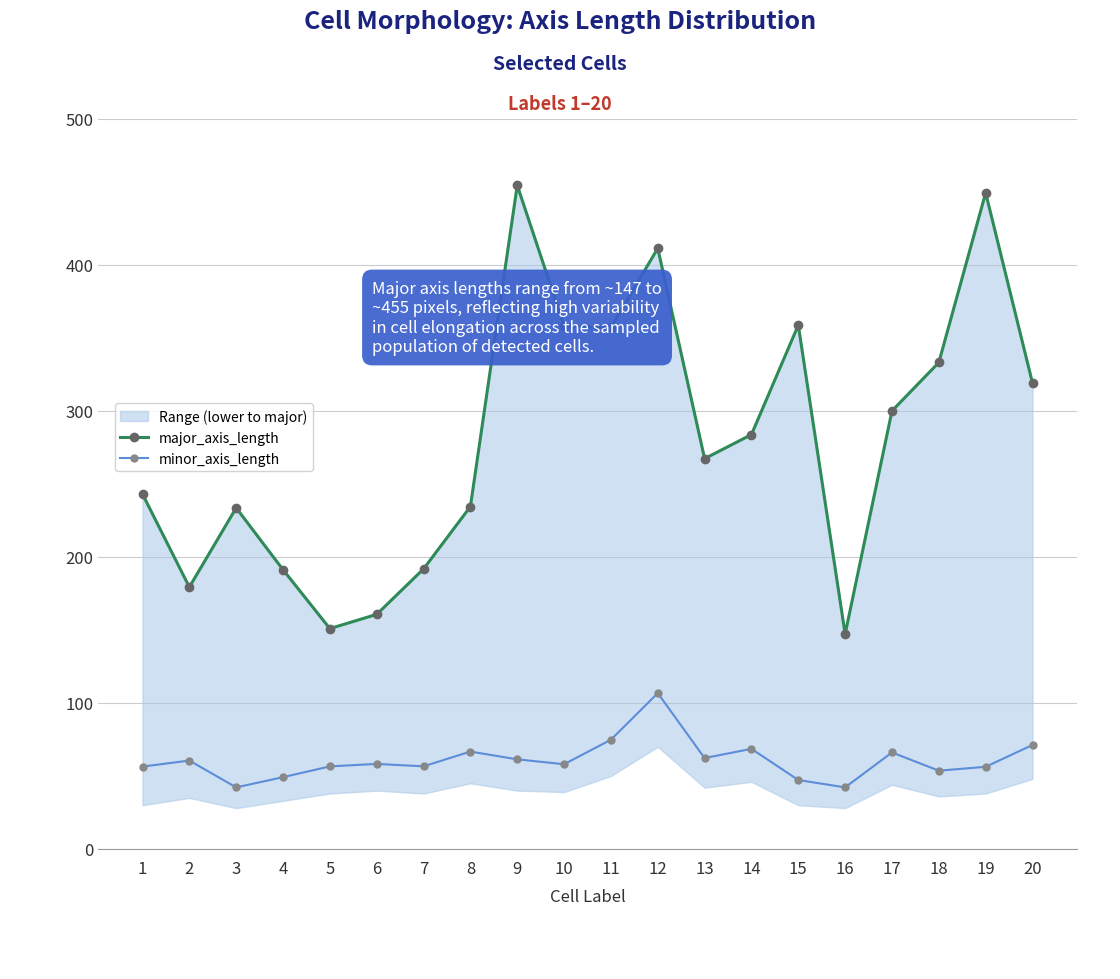

Between 2 and 3, which series saw the biggest shift?

major_axis_length